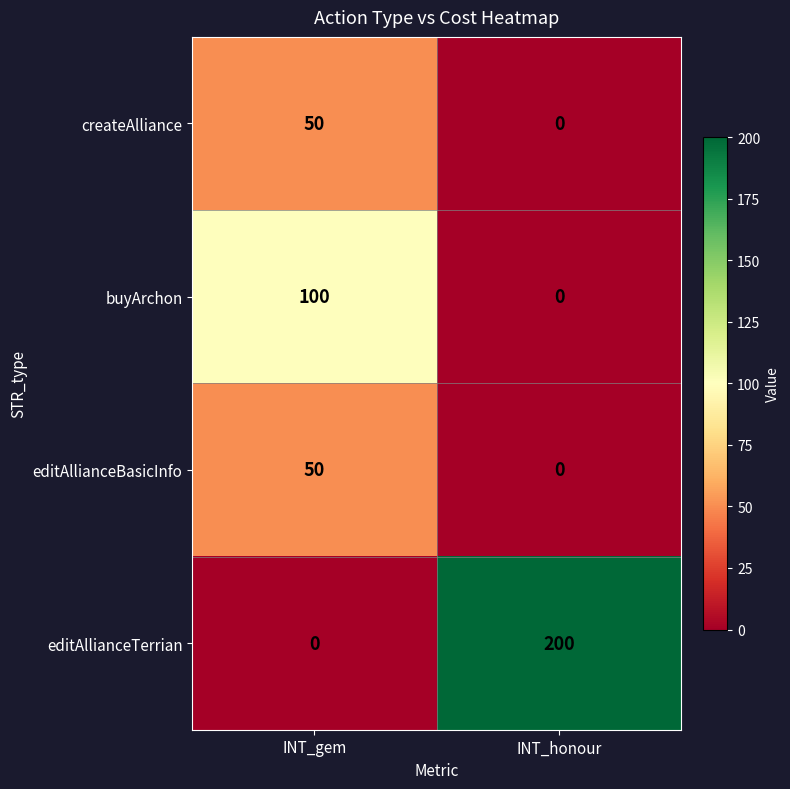

Count the number of categories in the chart.

2